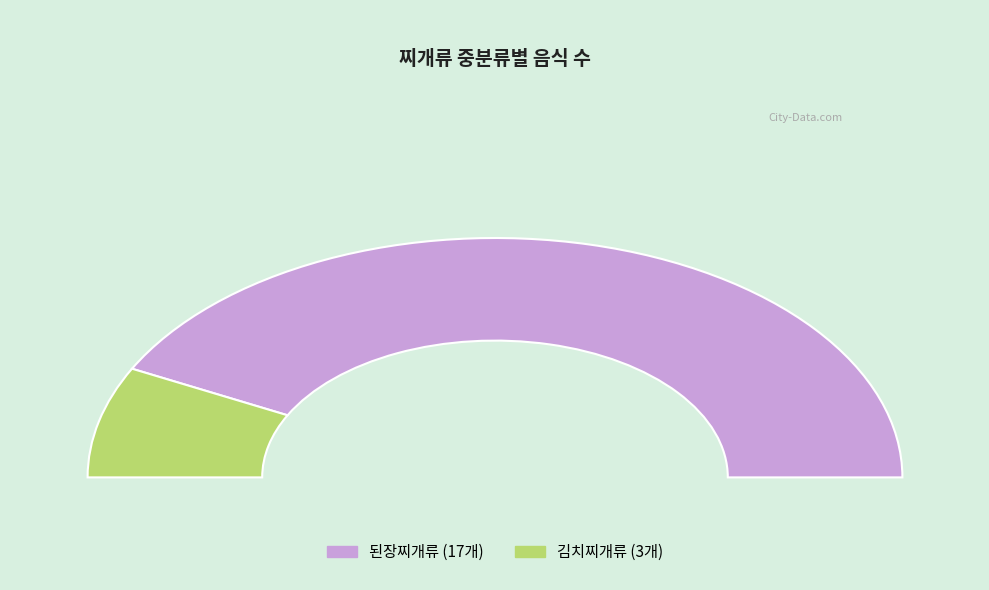

Do 된장찌개류 and 김치찌개류 together represent more than half of the pie?

Yes